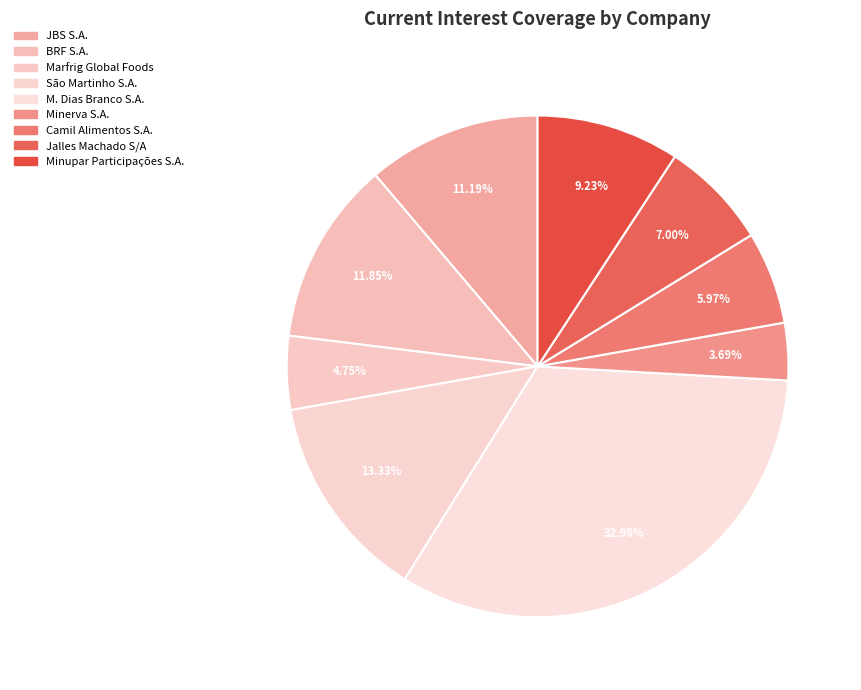

To the nearest percent, what percentage of the pie is Jalles Machado S/A?

7%